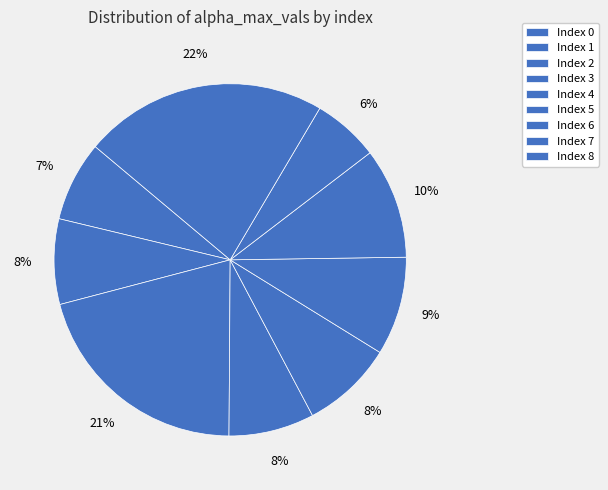

Count the number of slices in the pie.

9